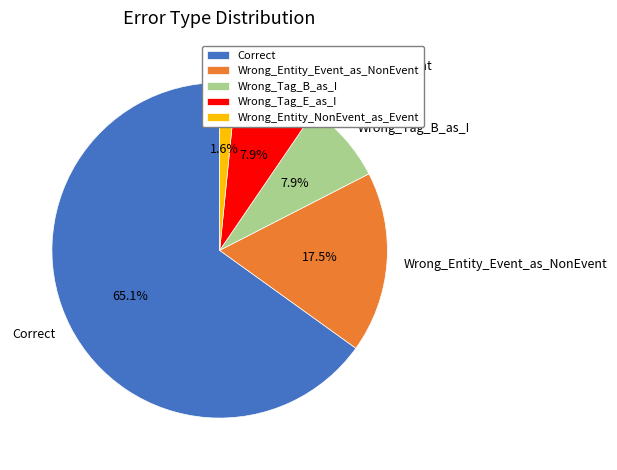

What is the ratio of the value at Wrong_Entity_Event_as_NonEvent to the value at Wrong_Tag_E_as_I?

2.2